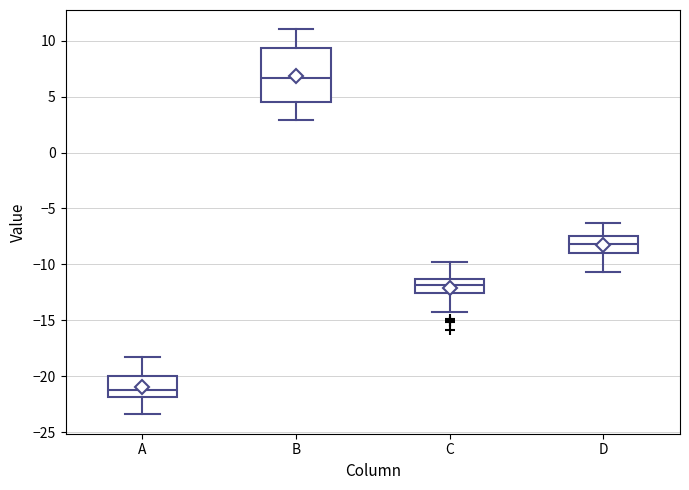

Reading left to right, read every box against the y-axis: the position of its median line, the range the box covers, and the ends of its whiskers. The values are not printed on the chart, so give them approximately, as read against the axis.

A: median -21.0, box -22.0 to -20.0, whiskers -23.5 to -18.0
B: median 6.5, box 4.5 to 9.5, whiskers 3.0 to 11.0
C: median -12.0, box -12.5 to -11.5, whiskers -14.0 to -10.0
D: median -8.0, box -9.0 to -7.5, whiskers -10.5 to -6.5